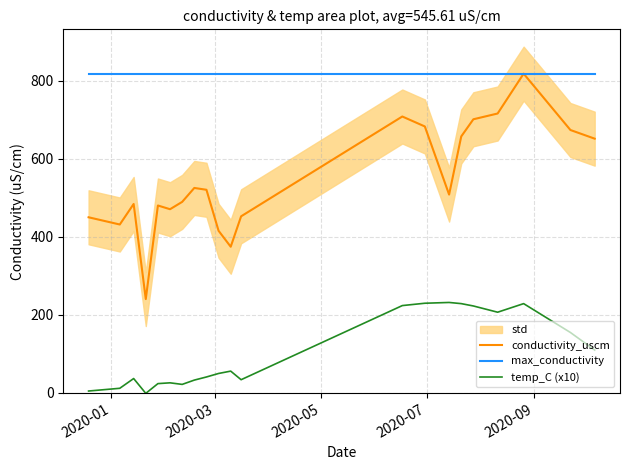

Reading right to left, list all the values displayed in this chart.

conductivity_uscm: 651.8	674.0	818.4	716.3	701.5	657.5	508.5	683.1	708.6	452.8	374.8	415.7	520.8	525.5	489.8	471.0	480.5	240.7	484.4	431.8	450.3
max_conductivity: 818.4	818.4	818.4	818.4	818.4	818.4	818.4	818.4	818.4	818.4	818.4	818.4	818.4	818.4	818.4	818.4	818.4	818.4	818.4	818.4	818.4
temp_C (x10): 110.0	155.0	229.0	207.0	223.0	229.0	232.0	230.0	224.0	34.0	56.0	50.0	41.0	33.0	22.0	26.0	24.0	-1.0	37.0	12.0	5.0